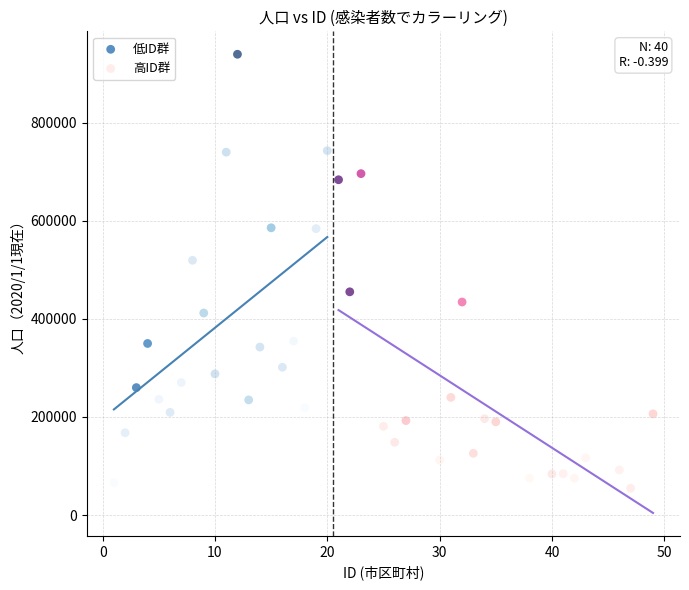

Which series contains the highest Y value?

低ID群